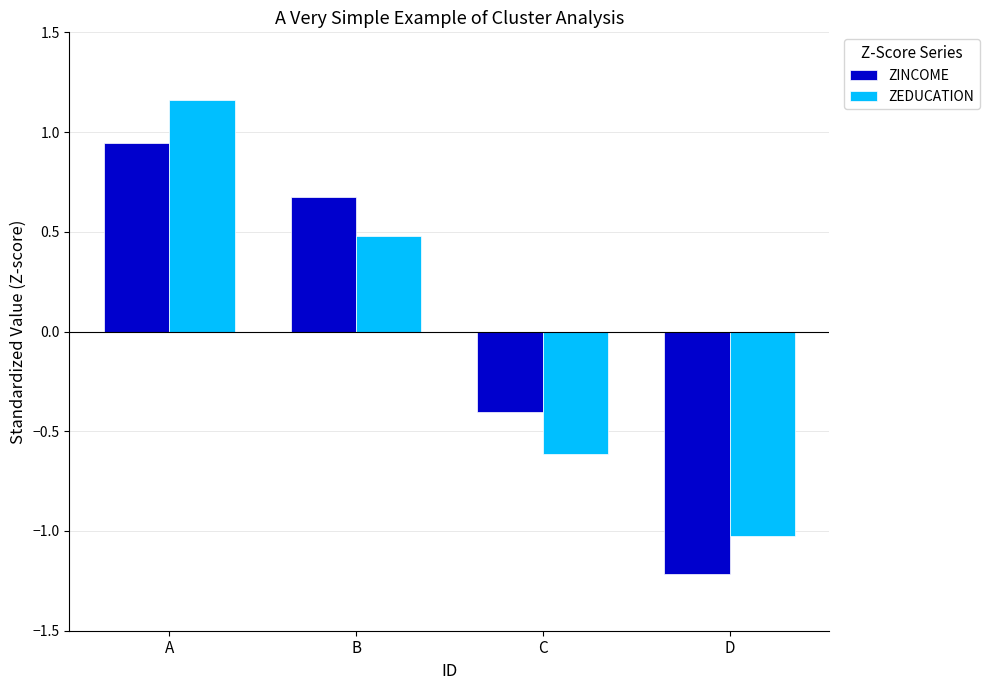

Rank the series by their maximum value, from lowest to highest.

ZINCOME, ZEDUCATION